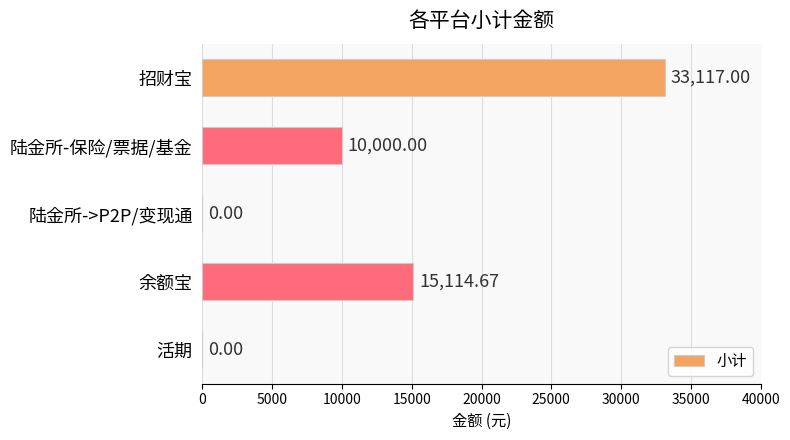

What is the change in value from 招财宝 to 陆金所->P2P/变现通?

-33117.0